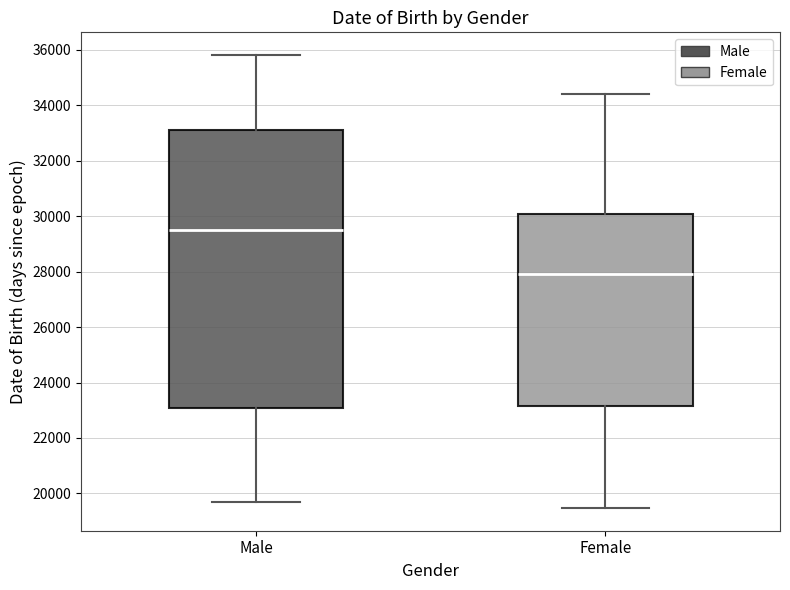

Which box's median line is the highest?

Male